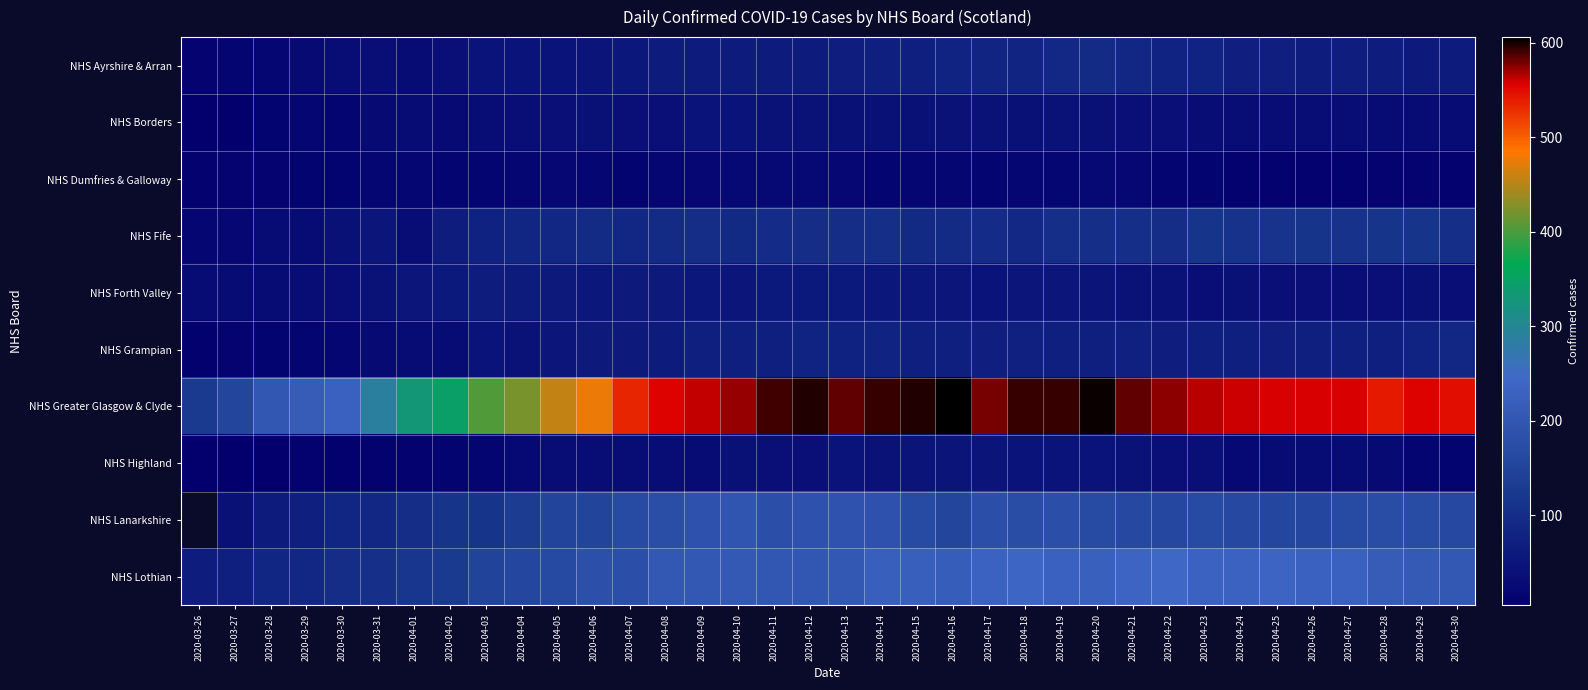

Count the number of data series in this chart.

10